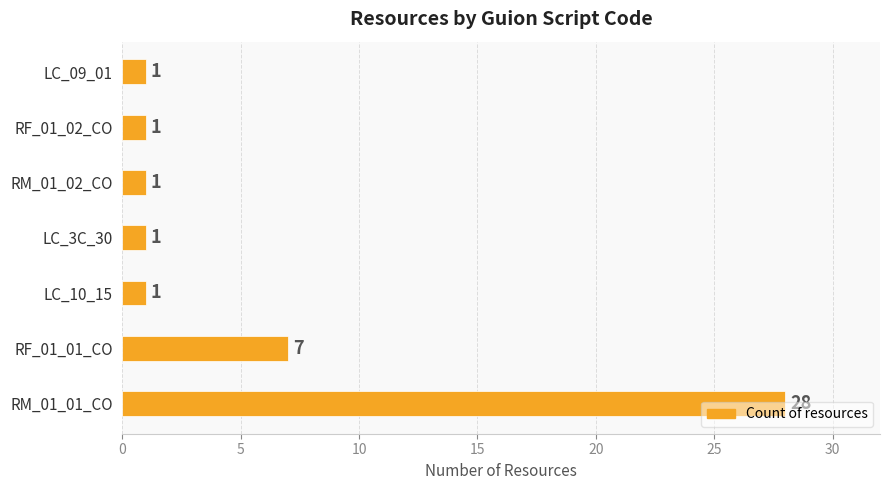

Is it true that the value at LC_3C_30 is 0?

False